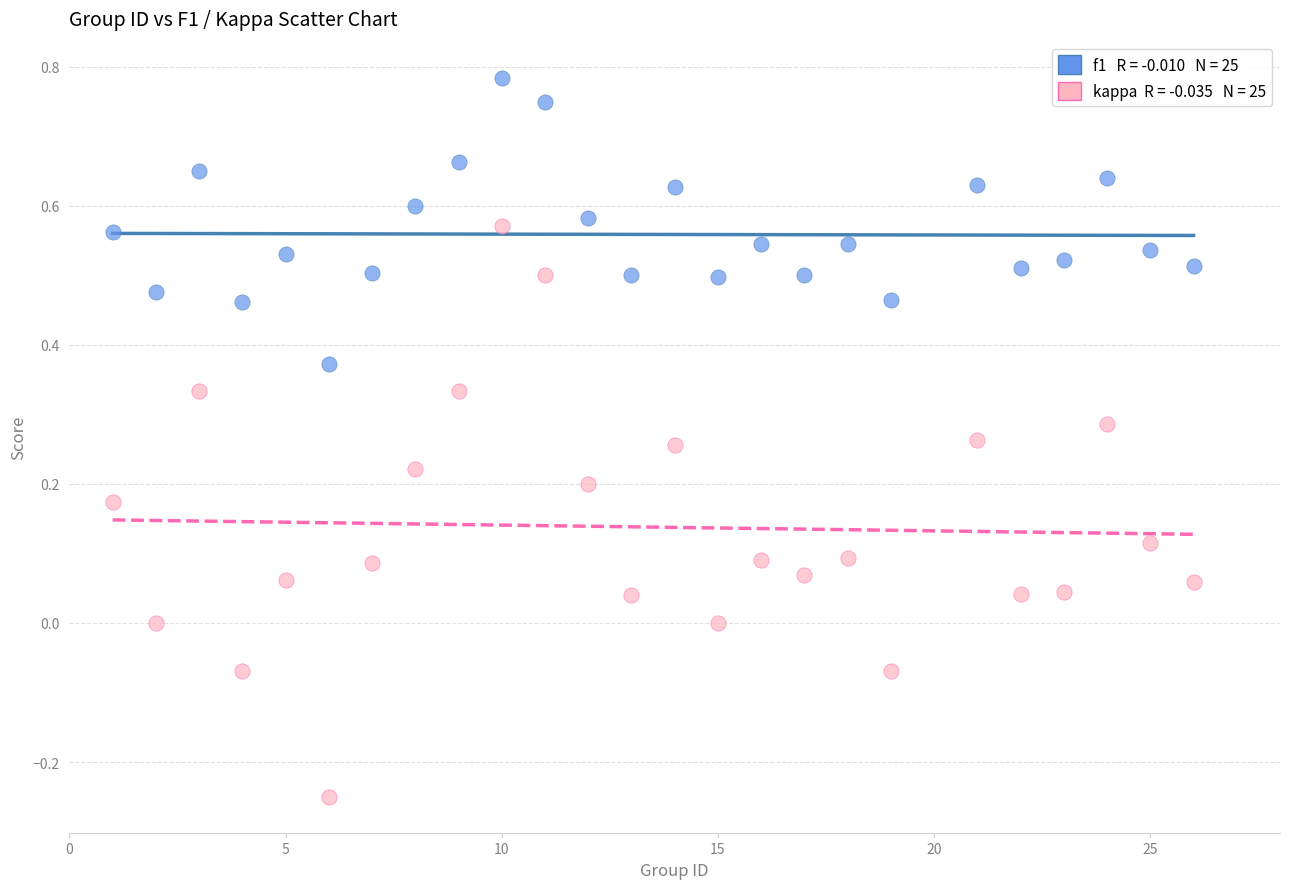

Across all data points, what is the range of X values (max minus min)?

25.0